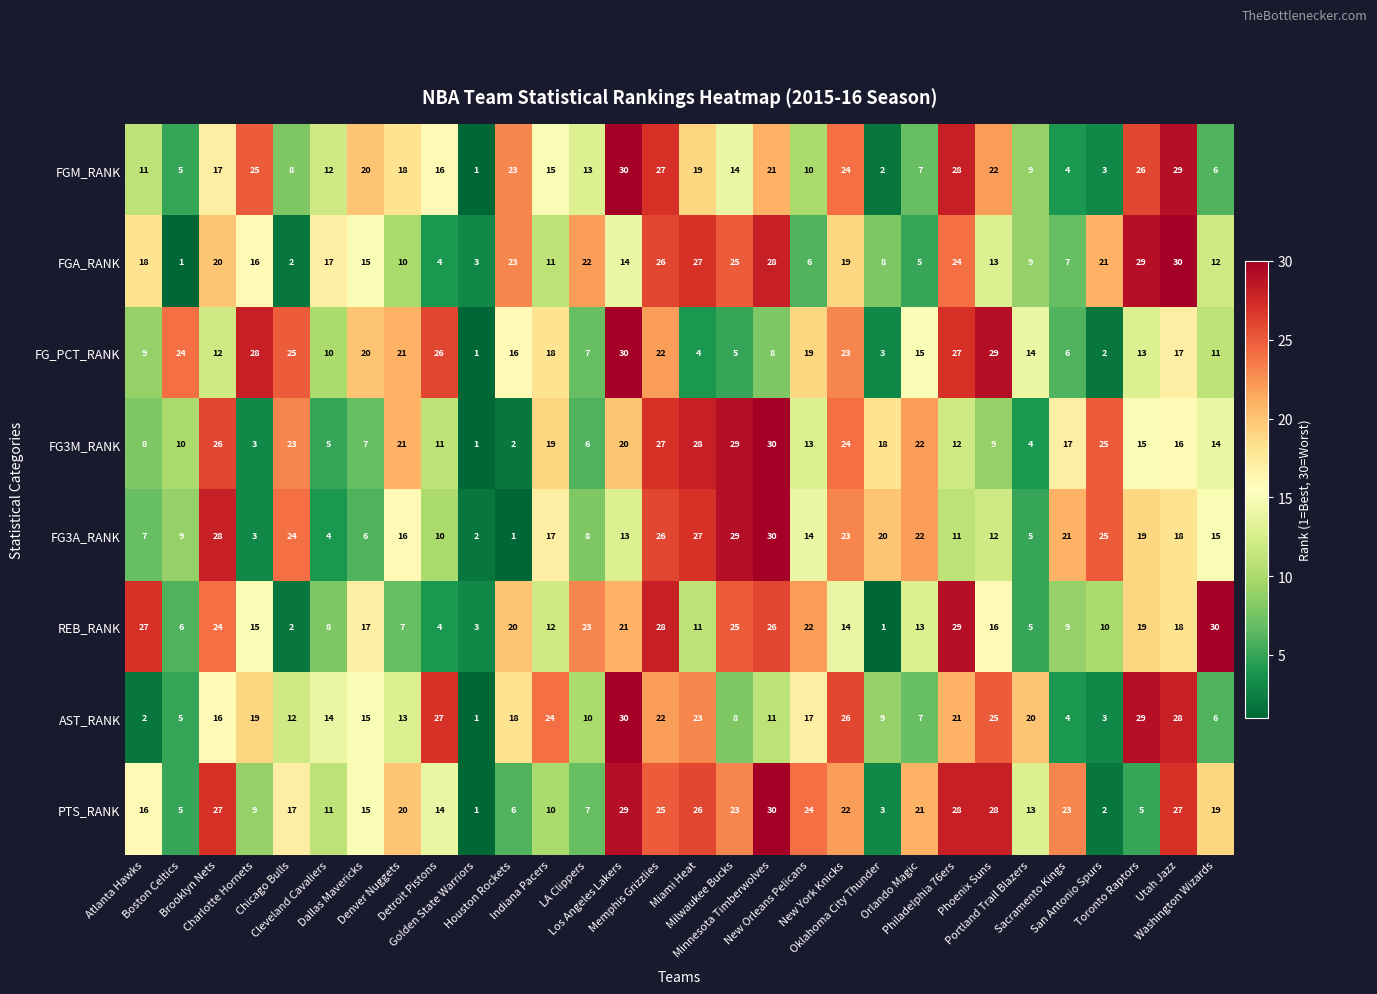

What is the difference between the second highest and second lowest values in the AST_RANK series?

27